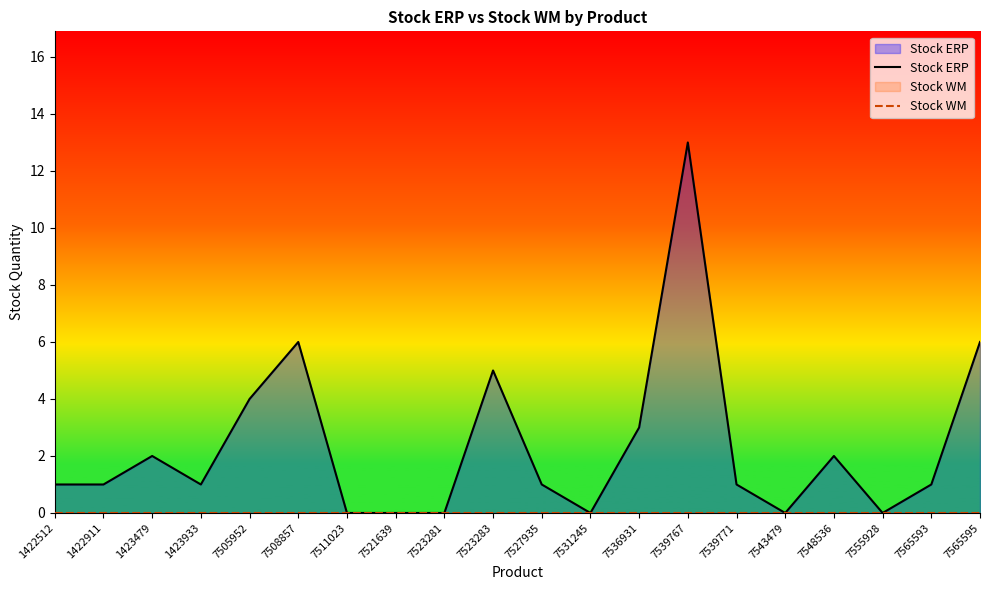

List the series in order of their peak value, lowest first.

Stock WM, Stock ERP